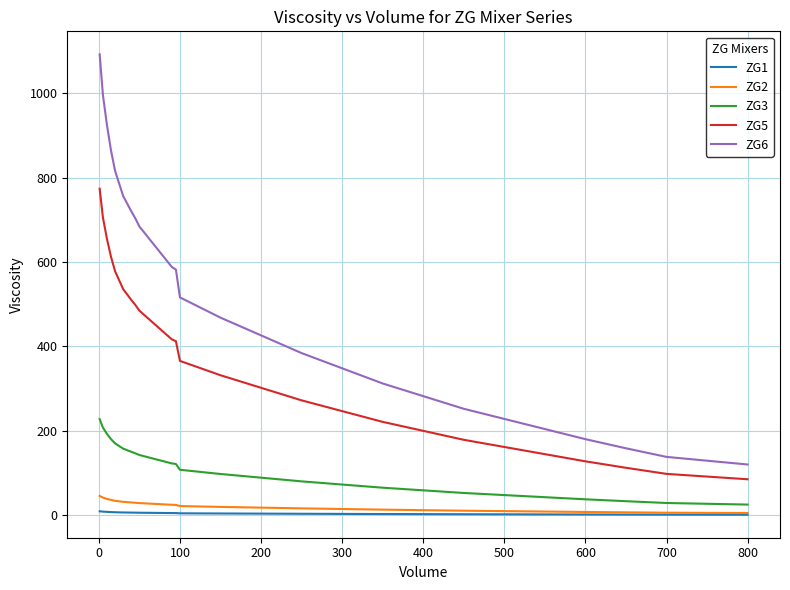

Which series has the largest total across all categories?

ZG6